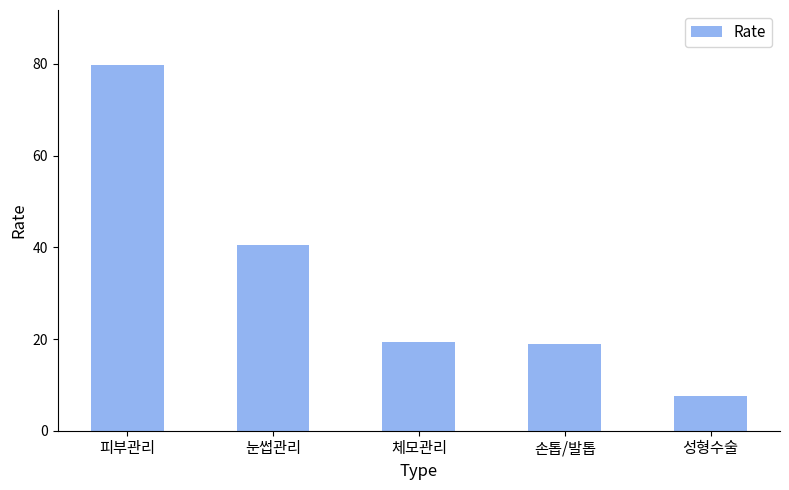

Approximately how many times larger is the value at 눈썹관리 compared to 체모관리?

2.1